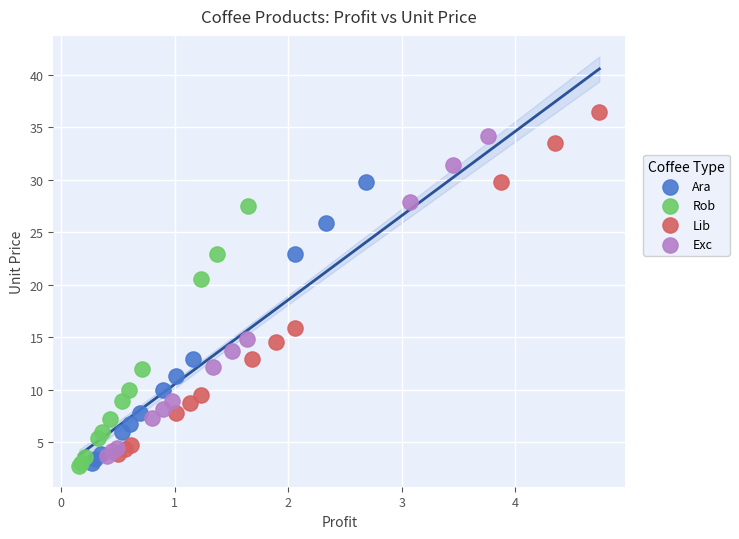

What are all the series names shown in the legend?

Ara, Rob, Lib, Exc